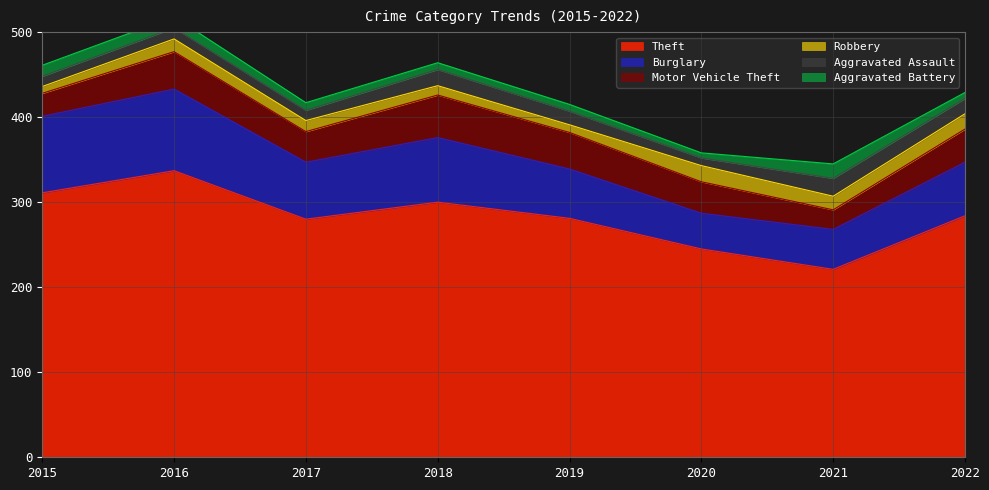

Is the value of Theft at 2019 greater than the value of Burglary at 2022?

Yes